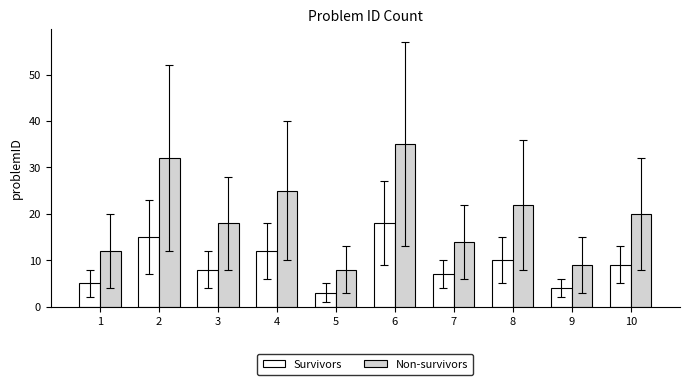

Count the number of categories in the chart.

10